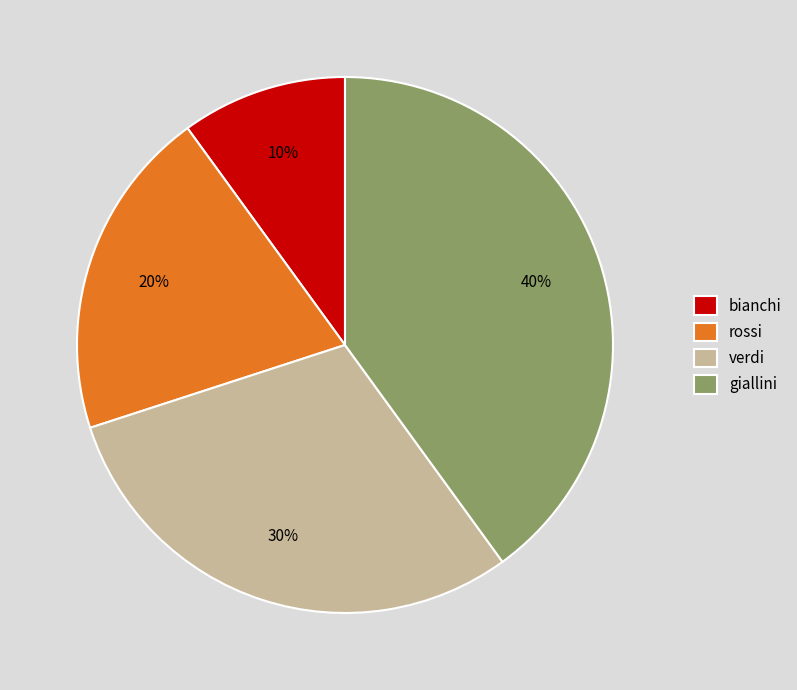

To the nearest percent, what is the average slice percentage?

25%